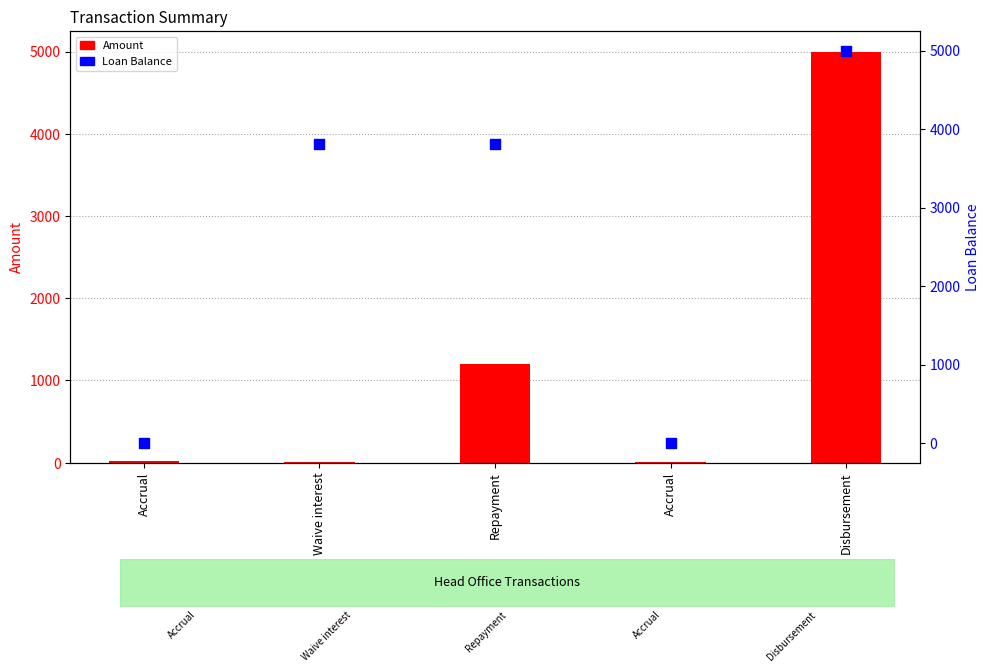

Which series has the largest total across all categories?

Loan Balance